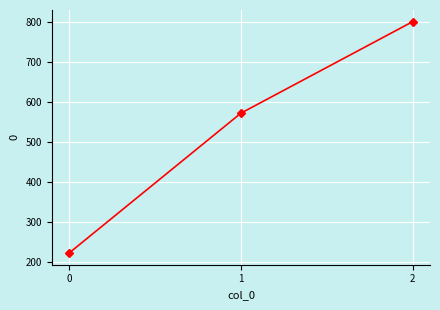

What is the change in value from 0 to 1?

+349.2